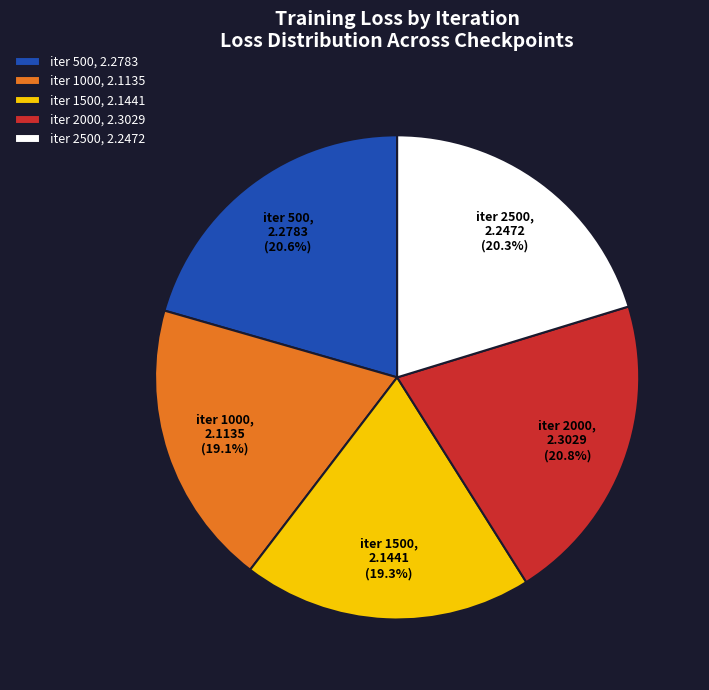

To the nearest percent, what is the difference between the largest and smallest slice percentages?

2%